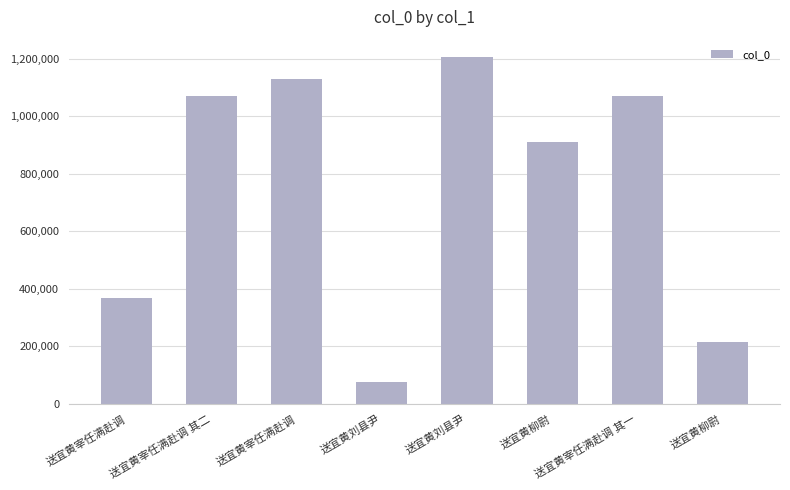

What is the average value?

756664